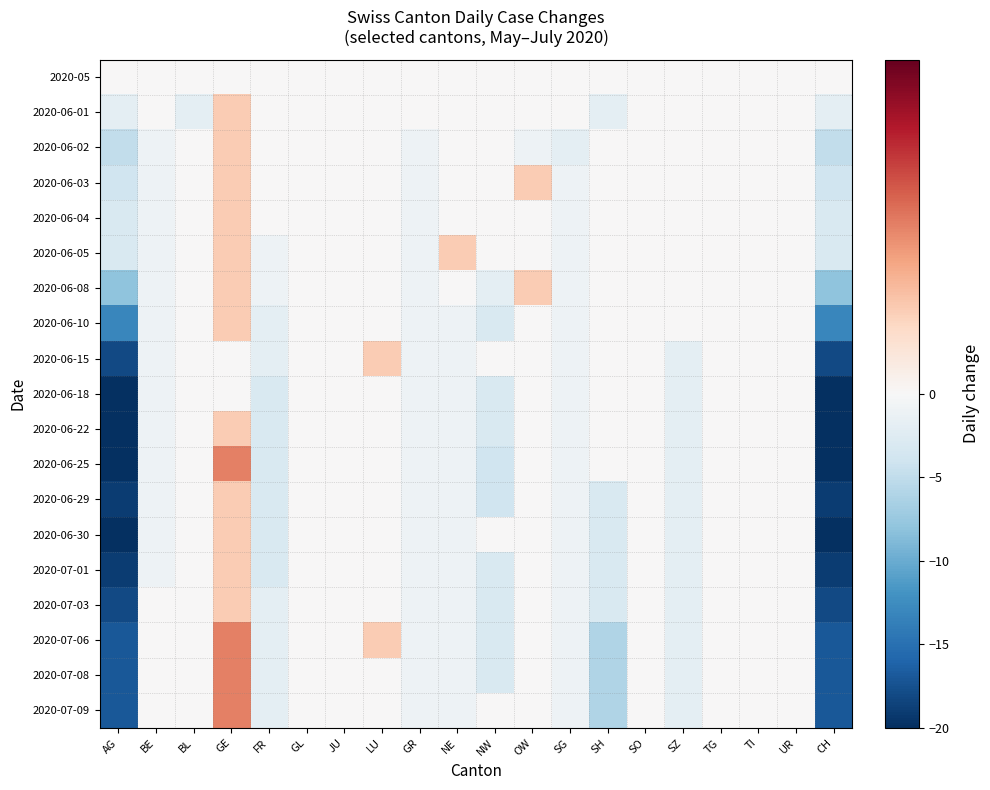

Reading left to right, extract all data points from this chart.

2020-05: AG=0	BE=0	BL=0	GE=0	FR=0	GL=0	JU=0	LU=0	GR=0	NE=0	NW=0	OW=0	SG=0	SH=0	SO=0	SZ=0	TG=0	TI=0	UR=0	CH=0
2020-06-01: AG=-2	BE=0	BL=-2	GE=1	FR=0	GL=0	JU=0	LU=0	GR=0	NE=0	NW=0	OW=0	SG=0	SH=-2	SO=0	SZ=0	TG=0	TI=0	UR=0	CH=-2
2020-06-02: AG=-5	BE=-1	BL=0	GE=1	FR=0	GL=0	JU=0	LU=0	GR=-1	NE=0	NW=0	OW=-1	SG=-2	SH=0	SO=0	SZ=0	TG=0	TI=0	UR=0	CH=-5
2020-06-03: AG=-4	BE=-1	BL=0	GE=1	FR=0	GL=0	JU=0	LU=0	GR=-1	NE=0	NW=0	OW=1	SG=-1	SH=0	SO=0	SZ=0	TG=0	TI=0	UR=0	CH=-4
2020-06-04: AG=-3	BE=-1	BL=0	GE=1	FR=0	GL=0	JU=0	LU=0	GR=-1	NE=0	NW=0	OW=0	SG=-1	SH=0	SO=0	SZ=0	TG=0	TI=0	UR=0	CH=-3
2020-06-05: AG=-3	BE=-1	BL=0	GE=1	FR=-1	GL=0	JU=0	LU=0	GR=-1	NE=1	NW=0	OW=0	SG=-1	SH=0	SO=0	SZ=0	TG=0	TI=0	UR=0	CH=-3
2020-06-08: AG=-8	BE=-1	BL=0	GE=1	FR=-1	GL=0	JU=0	LU=0	GR=-1	NE=0	NW=-2	OW=1	SG=-1	SH=0	SO=0	SZ=0	TG=0	TI=0	UR=0	CH=-8
2020-06-10: AG=-13	BE=-1	BL=0	GE=1	FR=-2	GL=0	JU=0	LU=0	GR=-1	NE=-1	NW=-3	OW=0	SG=-1	SH=0	SO=0	SZ=0	TG=0	TI=0	UR=0	CH=-13
2020-06-15: AG=-18	BE=-1	BL=0	GE=0	FR=-2	GL=0	JU=0	LU=1	GR=-1	NE=-1	NW=0	OW=0	SG=-1	SH=0	SO=0	SZ=-2	TG=0	TI=0	UR=0	CH=-18
2020-06-18: AG=-20	BE=-1	BL=0	GE=0	FR=-3	GL=0	JU=0	LU=0	GR=-1	NE=-1	NW=-3	OW=0	SG=-1	SH=0	SO=0	SZ=-2	TG=0	TI=0	UR=0	CH=-20
2020-06-22: AG=-20	BE=-1	BL=0	GE=1	FR=-3	GL=0	JU=0	LU=0	GR=-1	NE=-1	NW=-3	OW=0	SG=-1	SH=0	SO=0	SZ=-2	TG=0	TI=0	UR=0	CH=-20
2020-06-25: AG=-20	BE=-1	BL=0	GE=2	FR=-3	GL=0	JU=0	LU=0	GR=-1	NE=-1	NW=-4	OW=0	SG=-1	SH=0	SO=0	SZ=-2	TG=0	TI=0	UR=0	CH=-20
2020-06-29: AG=-19	BE=-1	BL=0	GE=1	FR=-3	GL=0	JU=0	LU=0	GR=-1	NE=-1	NW=-4	OW=0	SG=-1	SH=-3	SO=0	SZ=-2	TG=0	TI=0	UR=0	CH=-19
2020-06-30: AG=-20	BE=-1	BL=0	GE=1	FR=-3	GL=0	JU=0	LU=0	GR=-1	NE=-1	NW=0	OW=0	SG=-1	SH=-3	SO=0	SZ=-2	TG=0	TI=0	UR=0	CH=-20
2020-07-01: AG=-19	BE=-1	BL=0	GE=1	FR=-3	GL=0	JU=0	LU=0	GR=-1	NE=-1	NW=-3	OW=0	SG=-1	SH=-3	SO=0	SZ=-2	TG=0	TI=0	UR=0	CH=-19
2020-07-03: AG=-18	BE=0	BL=0	GE=1	FR=-2	GL=0	JU=0	LU=0	GR=-1	NE=-1	NW=-3	OW=0	SG=-1	SH=-3	SO=0	SZ=-2	TG=0	TI=0	UR=0	CH=-18
2020-07-06: AG=-17	BE=0	BL=0	GE=2	FR=-2	GL=0	JU=0	LU=1	GR=-1	NE=-1	NW=-3	OW=0	SG=-1	SH=-6	SO=0	SZ=-2	TG=0	TI=0	UR=0	CH=-17
2020-07-08: AG=-17	BE=0	BL=0	GE=2	FR=-2	GL=0	JU=0	LU=0	GR=-1	NE=-1	NW=-3	OW=0	SG=-1	SH=-6	SO=0	SZ=-2	TG=0	TI=0	UR=0	CH=-17
2020-07-09: AG=-17	BE=0	BL=0	GE=2	FR=-2	GL=0	JU=0	LU=0	GR=-1	NE=-1	NW=0	OW=0	SG=-1	SH=-6	SO=0	SZ=-2	TG=0	TI=0	UR=0	CH=-17